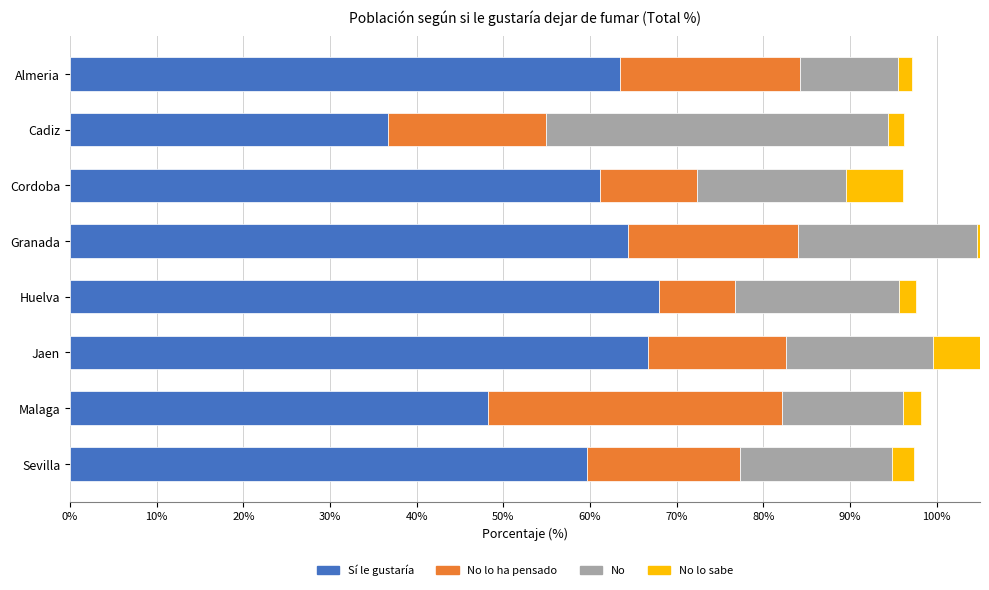

How many groups of bars are there?

8